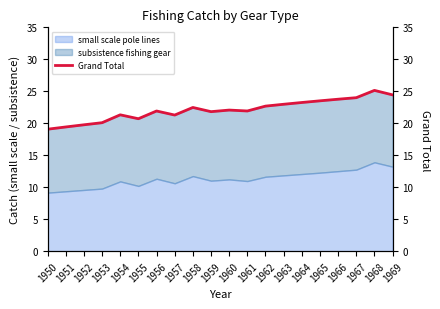

The chart shows a value of 22.5 at 1958. True or false?

True